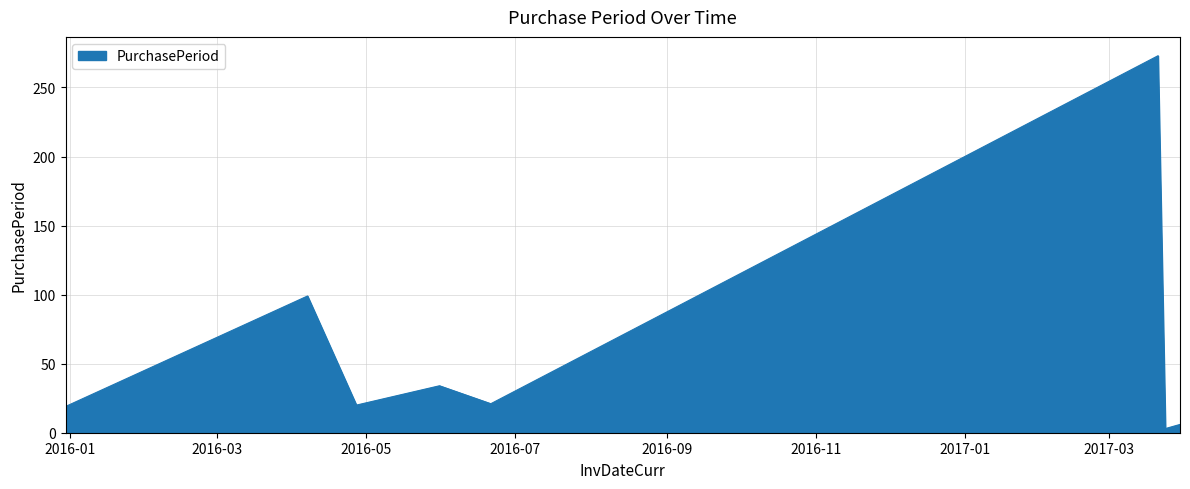

What is the maximum value shown in the chart?

273